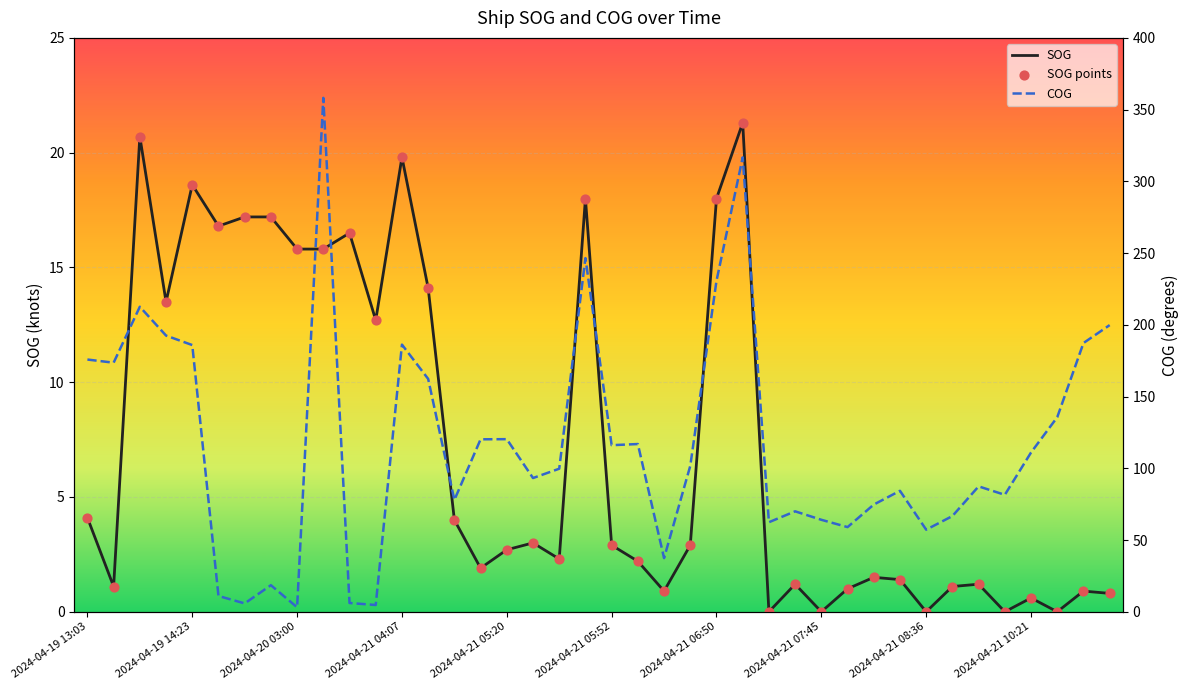

What is the total value across all series at 14?

85.9